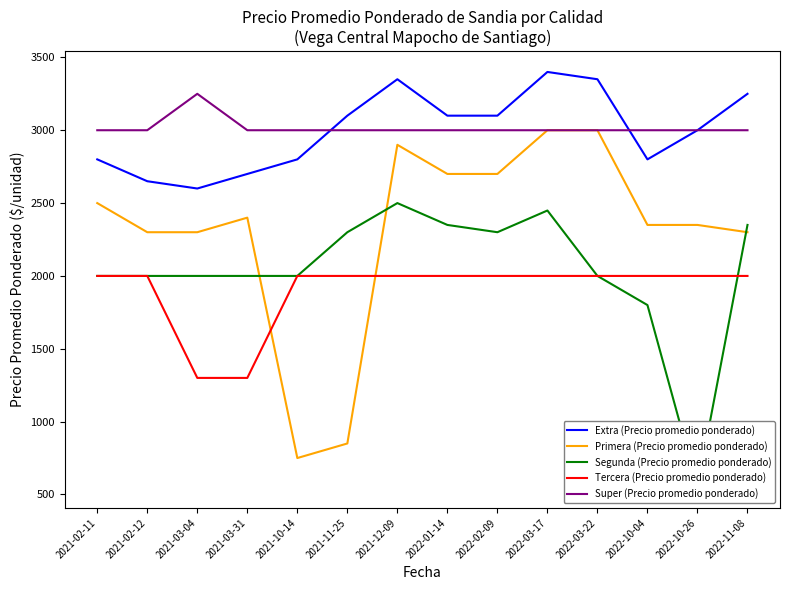

Is it true that Segunda (Precio promedio ponderado) equals 1120 at 2021-02-11?

False